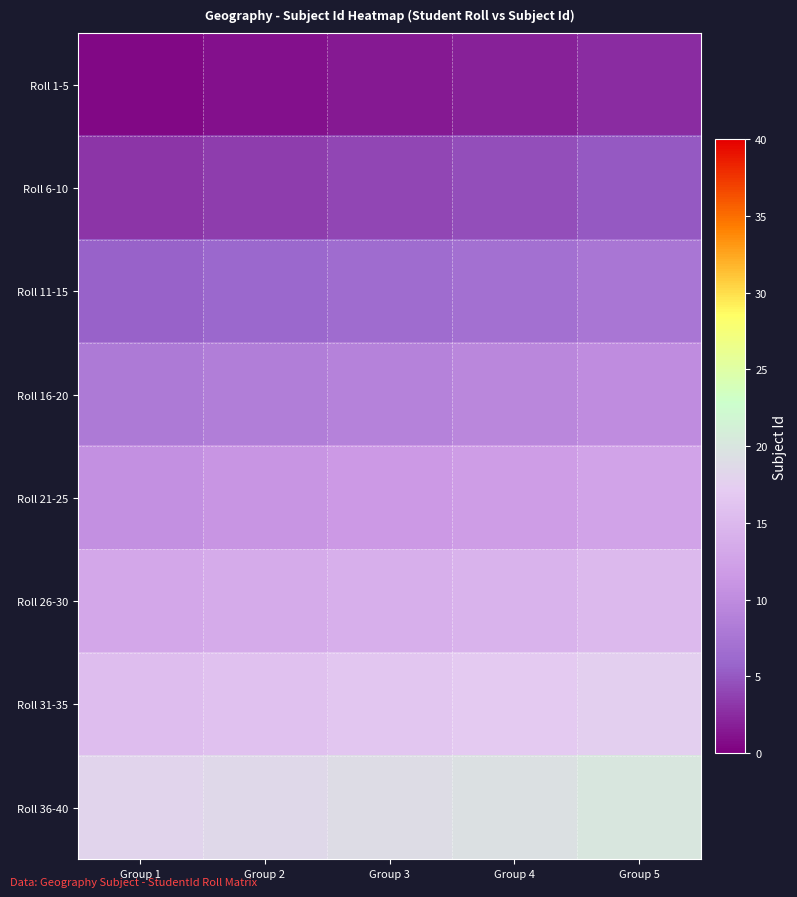

At which category is the sum across all series the highest?

Group 5